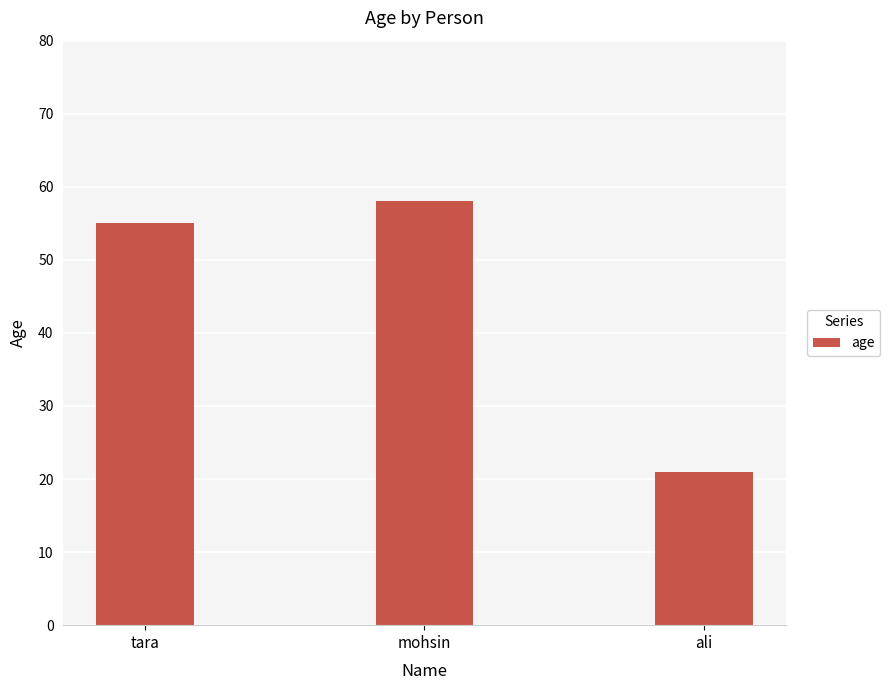

At which category does the chart reach its minimum across all series?

ali